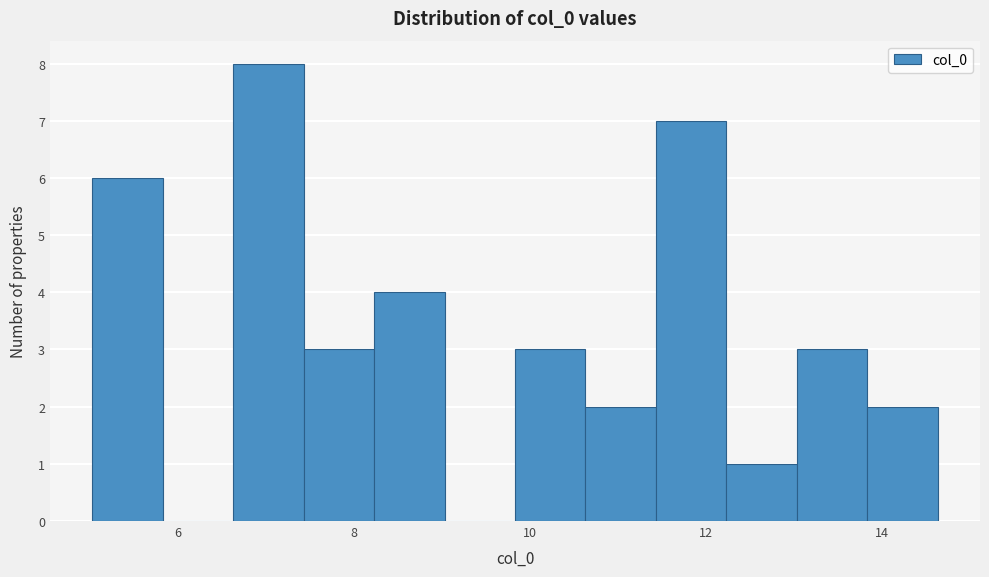

Reading left to right, list every bar in this chart as the range it spans on the x-axis followed by its height. Neither the bar edges nor the heights are printed on the chart, so give them approximately, as read against the axes.

5.0 to 5.8: 6
5.8 to 6.6: 0
6.6 to 7.4: 8
7.4 to 8.2: 3
8.2 to 9.0: 4
9.0 to 9.8: 0
9.8 to 10.6: 3
10.6 to 11.4: 2
11.4 to 12.2: 7
12.2 to 13.0: 1
13.0 to 13.8: 3
13.8 to 14.6: 2